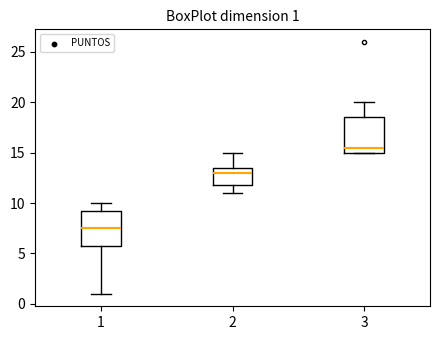

Which box has the lowest median line?

1